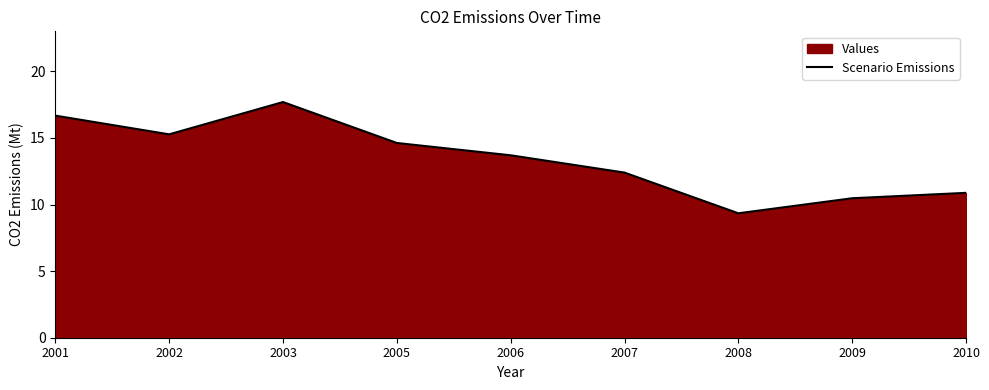

Does the chart display data point markers on the line(s)?

No